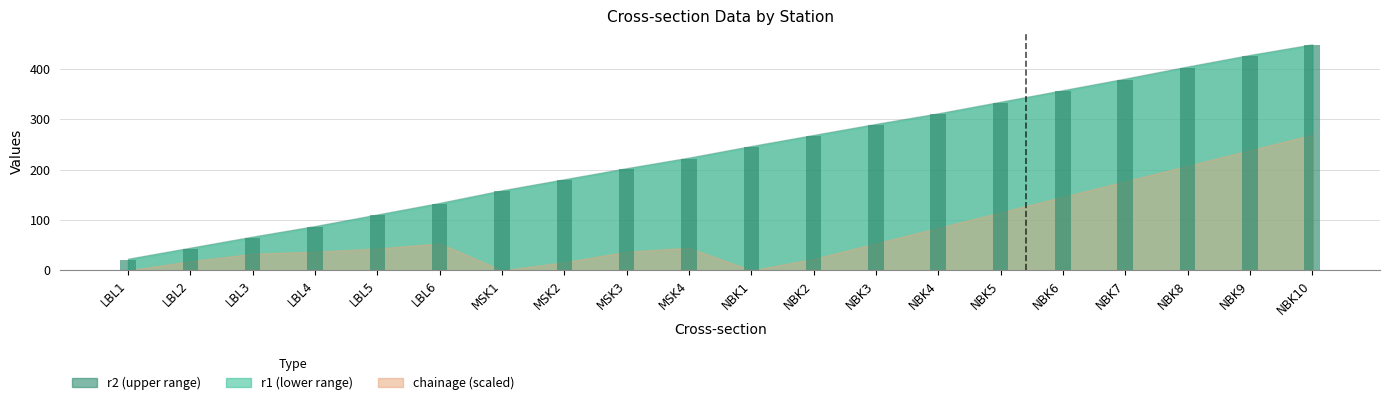

Reading right to left, what are all the values shown in this chart?

NBK10=447	NBK9=426	NBK8=403	NBK7=379	NBK6=356	NBK5=333	NBK4=310	NBK3=289	NBK2=267	NBK1=245	MSK4=222	MSK3=201	MSK2=179	MSK1=157	LBL6=132	LBL5=109	LBL4=86	LBL3=65	LBL2=43	LBL1=21